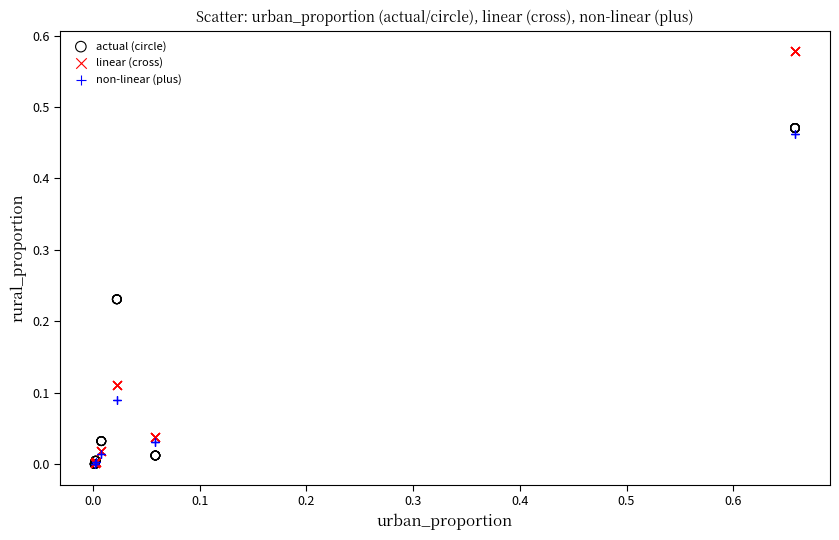

Which series contains the highest Y value?

linear (cross)